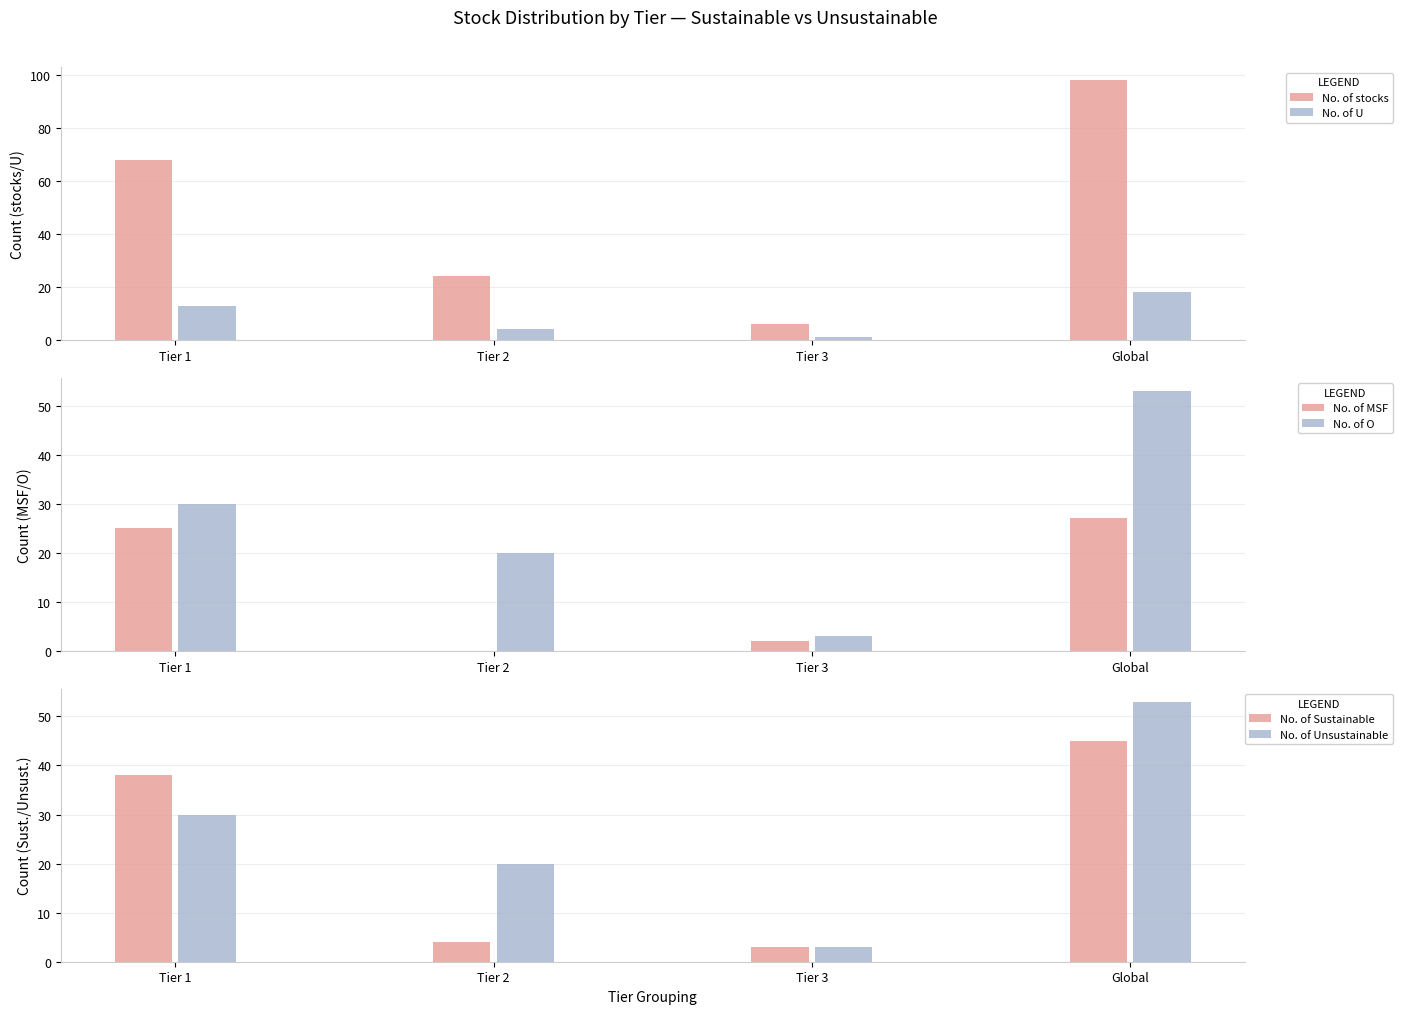

True or false: No. of Sustainable has a value of 56 at Tier 1.

False